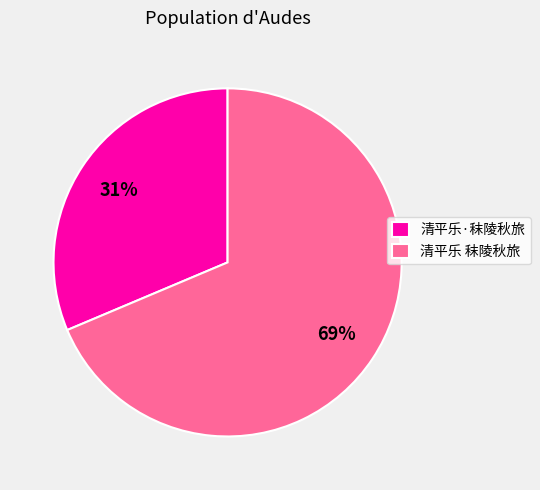

What is the largest slice in the pie chart?

清平乐 秣陵秋旅